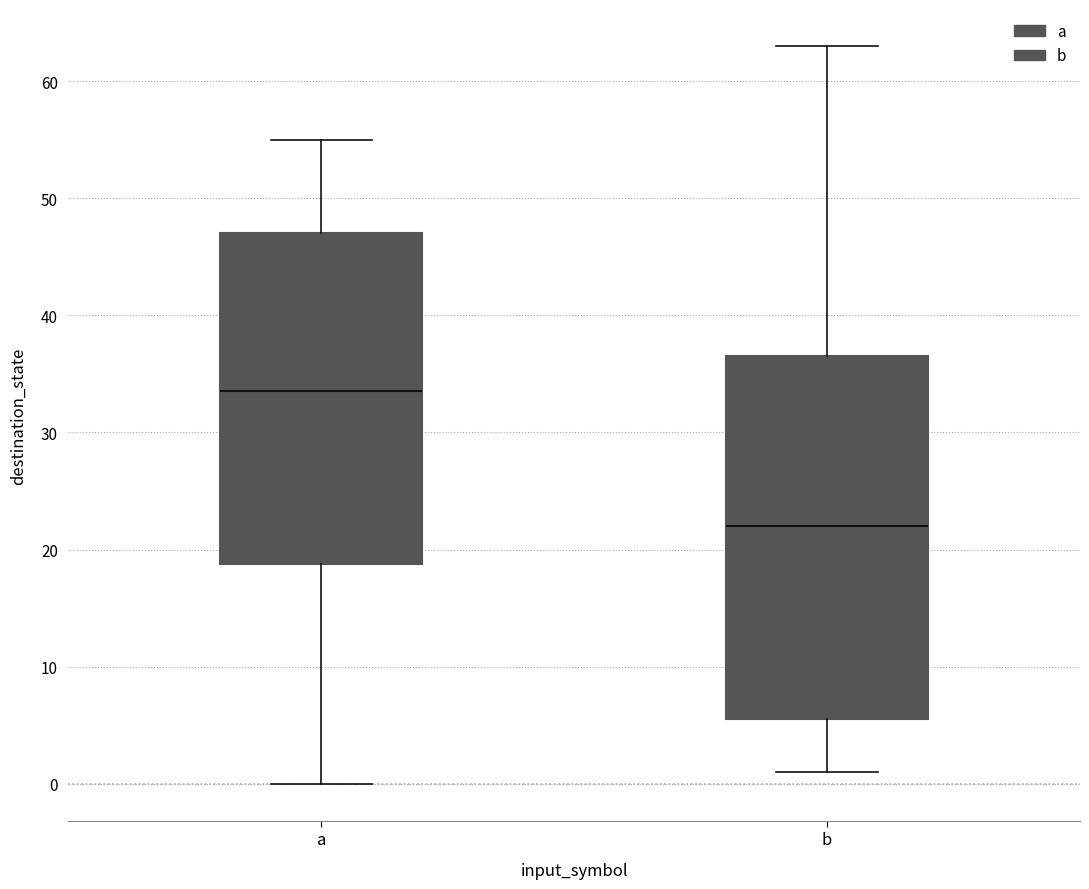

Reading left to right, transcribe this box plot: for each box, give where its median line is, the range the box spans, and where its two whiskers end, as read against the y-axis. The values are not printed on the chart, so give them approximately, as read against the axis.

a: median 34, box 19 to 47, whiskers 0 to 55
b: median 22, box 6 to 37, whiskers 1 to 63